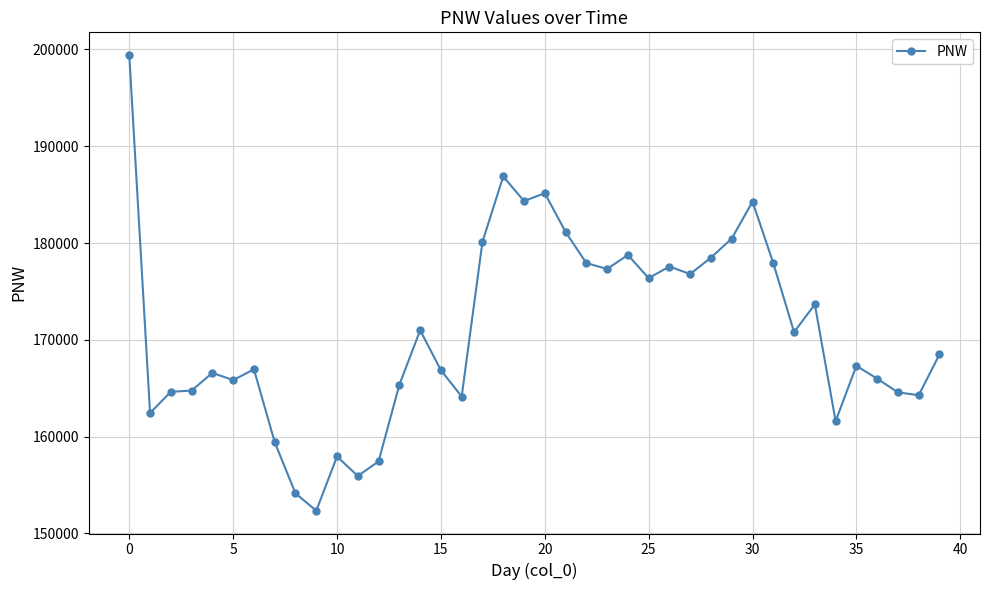

What is the average value?

170886.3